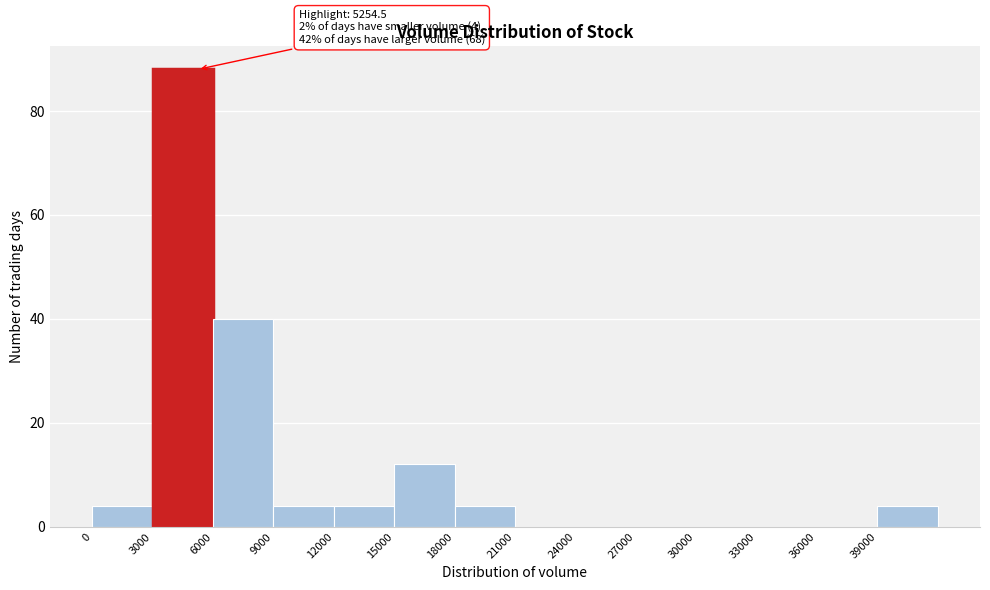

Which range on the x-axis has the tallest bar?

3000 to 6000